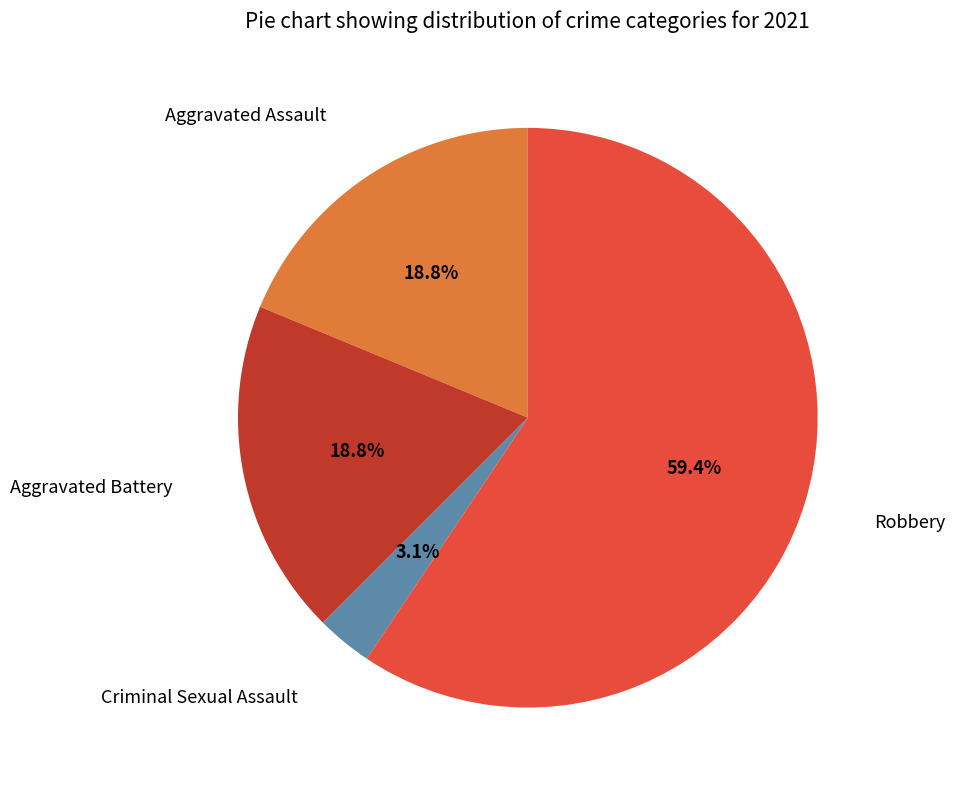

Does any single category account for the majority?

Yes